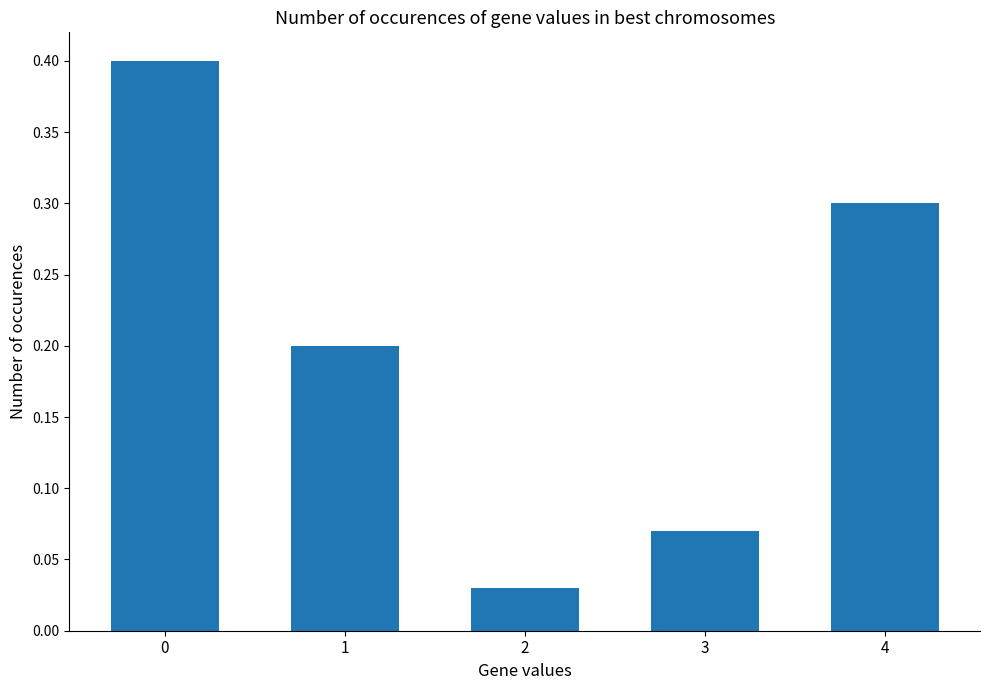

What is the change in value from 1 to 2?

-0.2